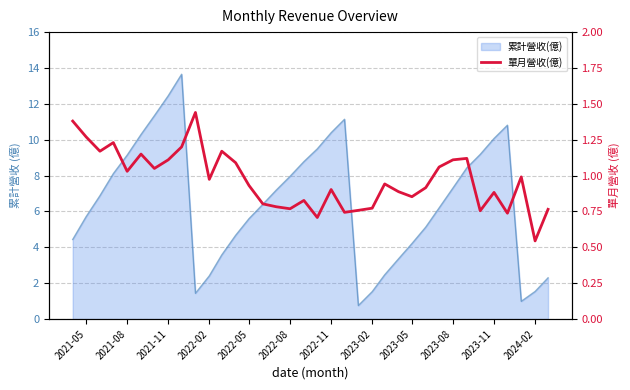

How many data points does each series have?

36